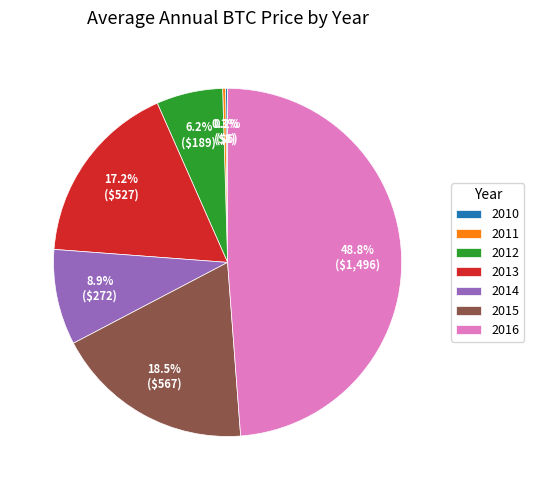

Does 2014 represent more than half of the total?

No